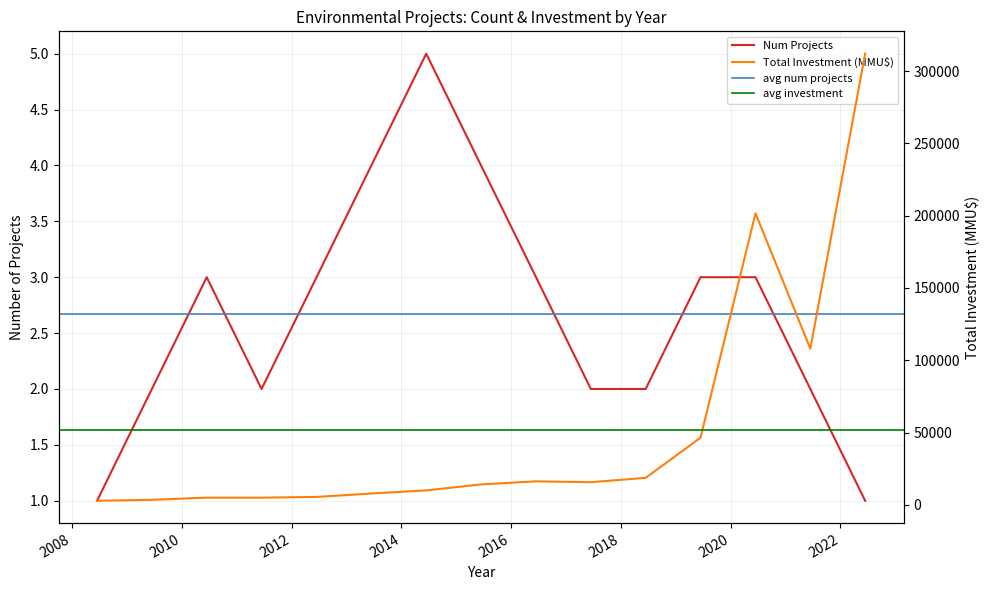

True or false: Num Projects has a value of 3 at 2016.

True